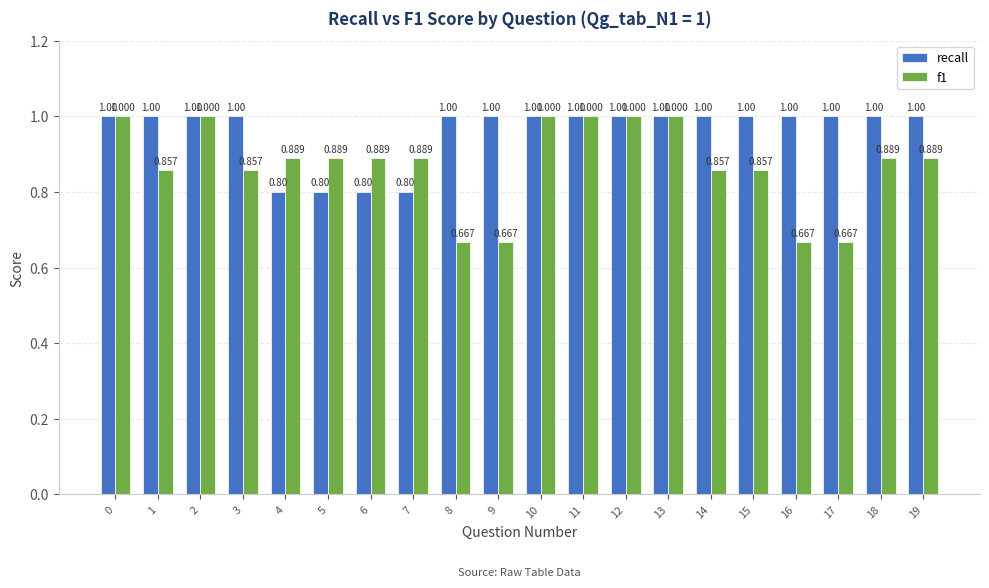

Is the value of recall at 18 greater than the value of f1 at 15?

Yes